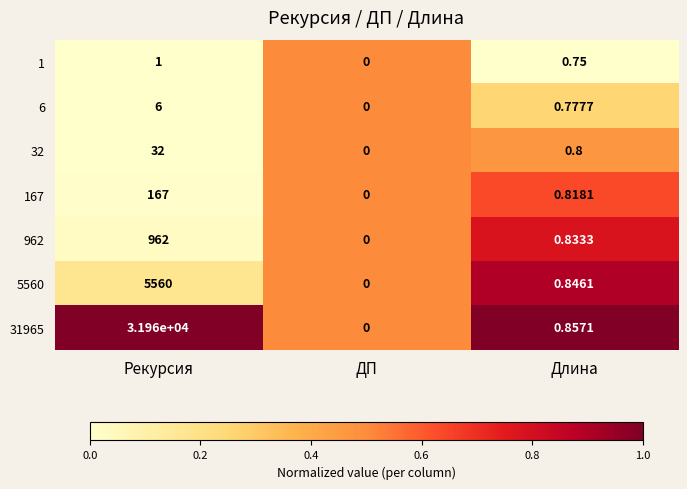

Rank the categories by 962 value from lowest to highest.

ДП, Длина, Рекурсия